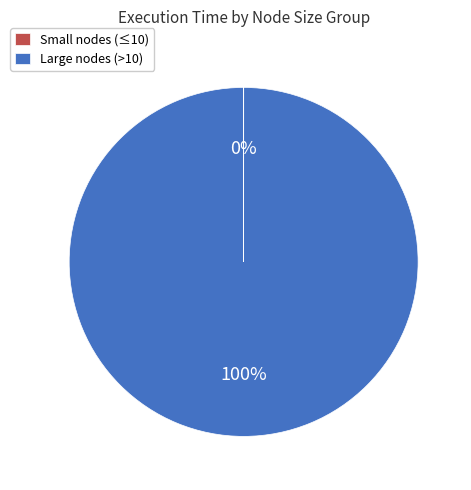

Is there a majority slice in this chart?

Yes